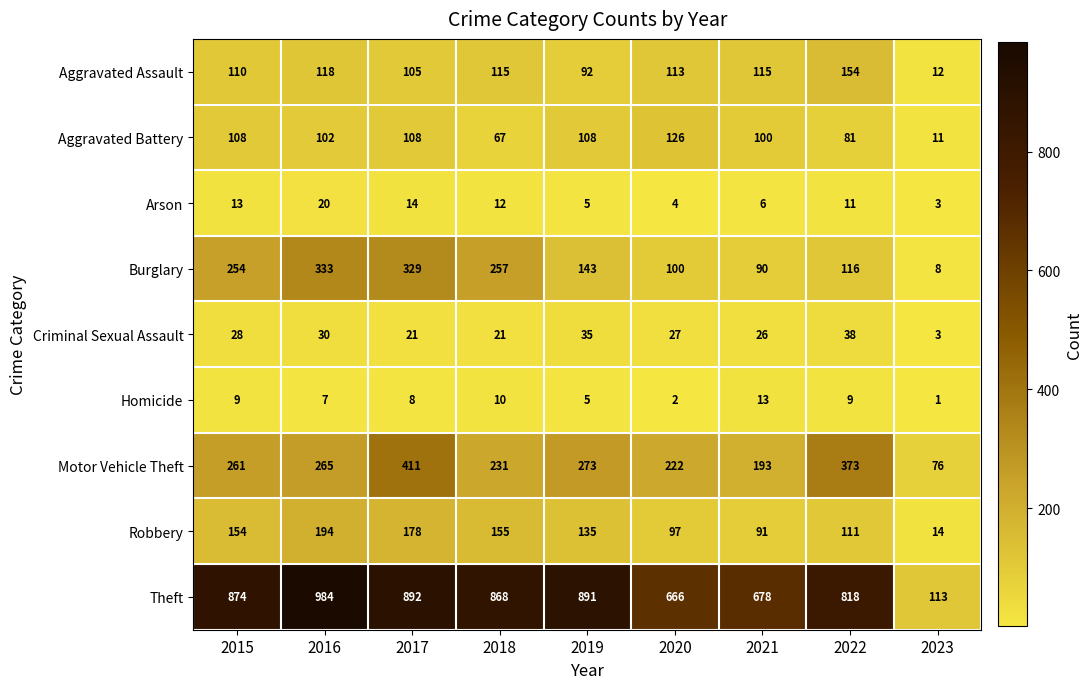

At which category does the chart reach its peak across all series?

2016